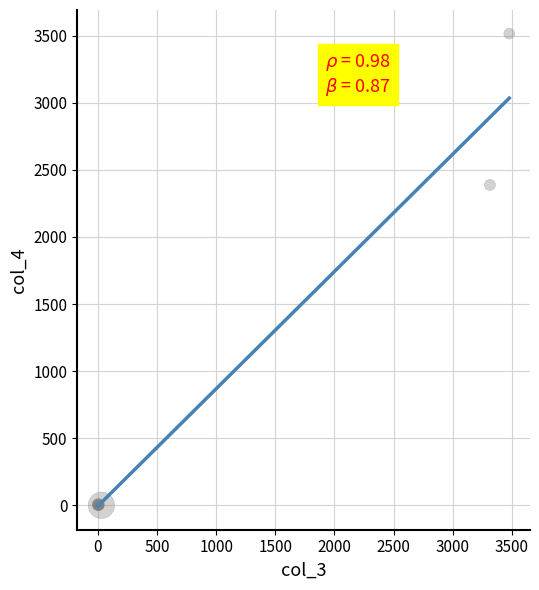

What Y value in the scatter plot is closest to 1758?

2388